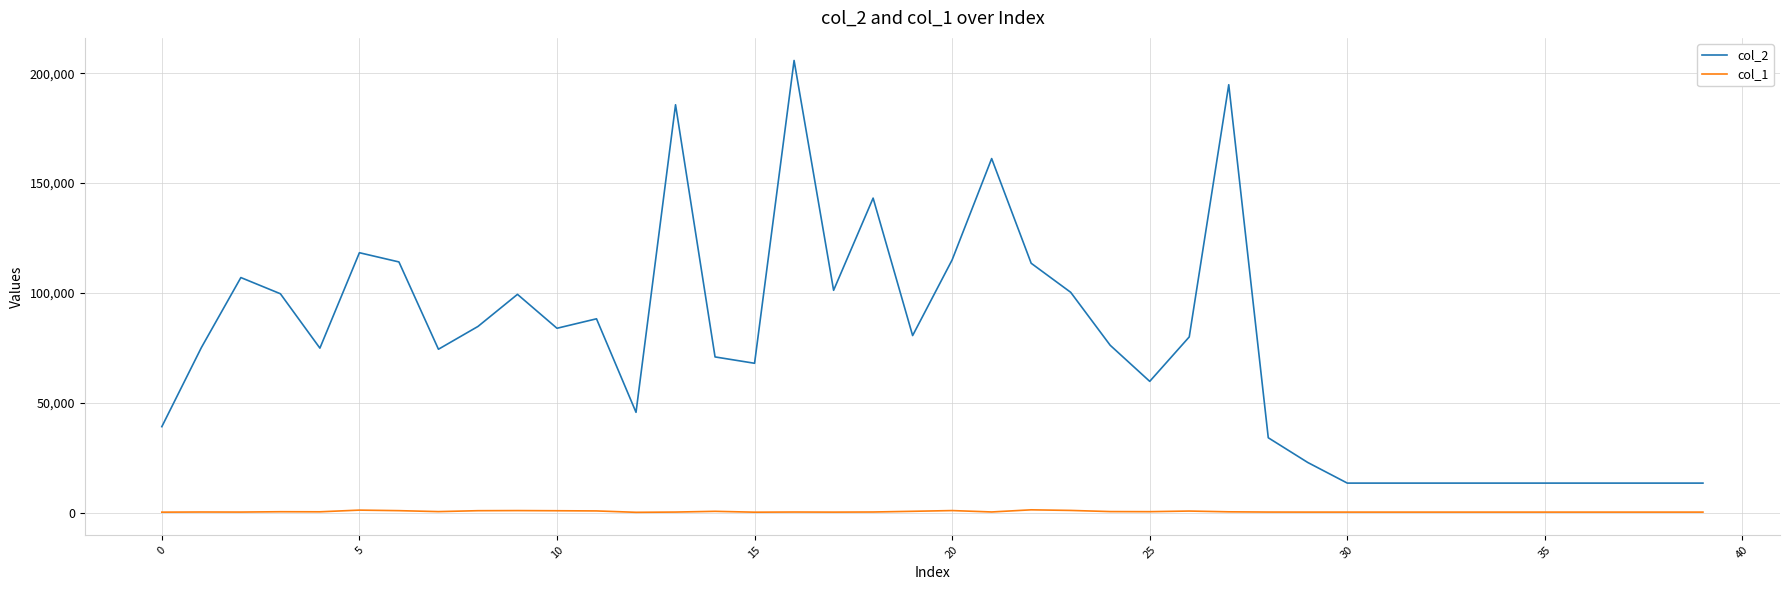

List the series in order of their overall mean, lowest first.

col_1, col_2